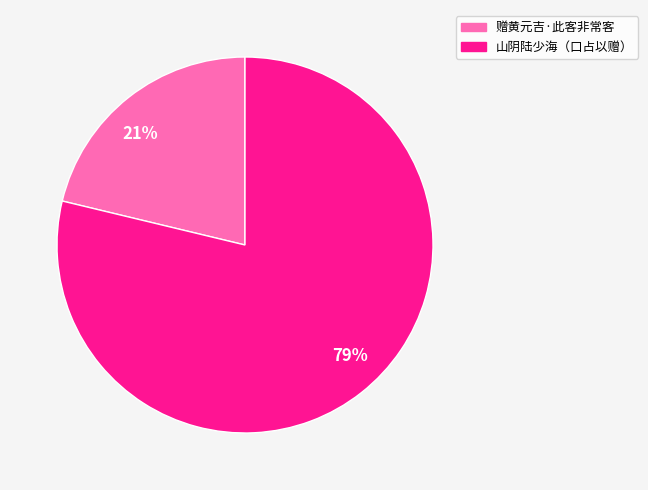

What is the majority slice?

79%